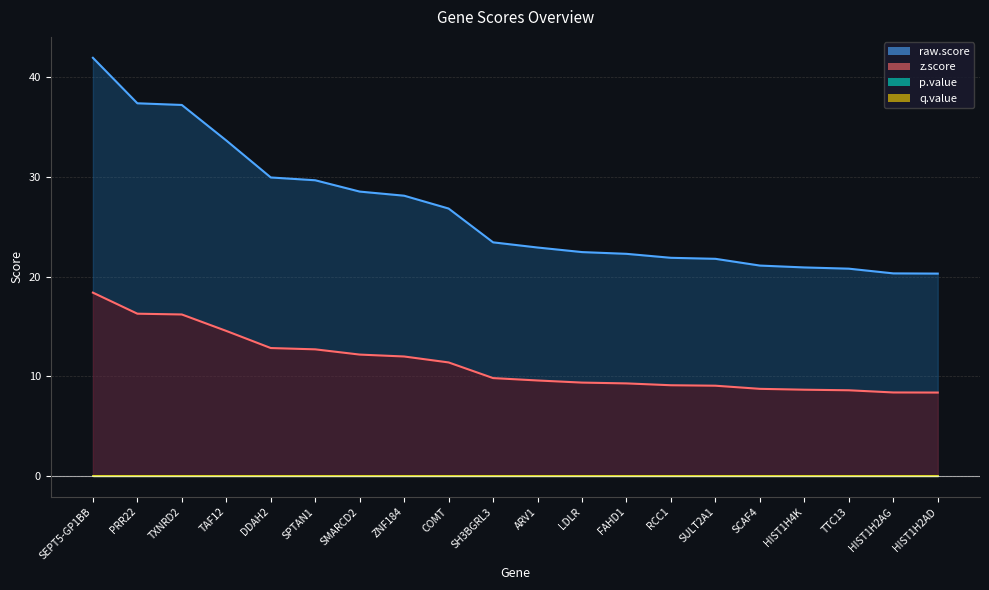

True or false: p.value and raw.score intersect in this chart.

False